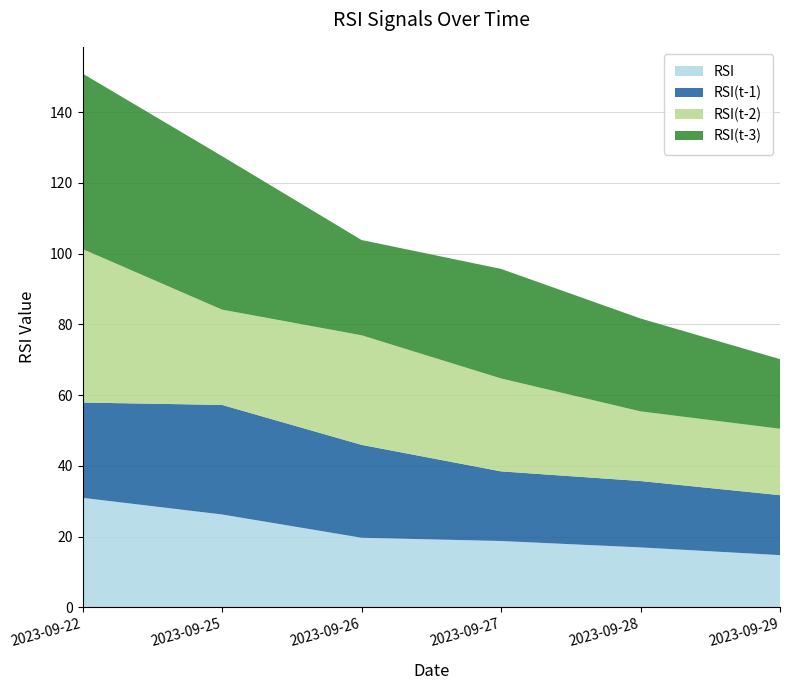

Reading left to right, transcribe all the data shown in this chart.

RSI: 2023-09-22=31.0	2023-09-25=26.3	2023-09-26=19.7	2023-09-27=18.8	2023-09-28=17.0	2023-09-29=14.8
RSI(t-1): 2023-09-22=26.9	2023-09-25=31.0	2023-09-26=26.3	2023-09-27=19.7	2023-09-28=18.8	2023-09-29=17.0
RSI(t-2): 2023-09-22=43.4	2023-09-25=26.9	2023-09-26=31.0	2023-09-27=26.3	2023-09-28=19.7	2023-09-29=18.8
RSI(t-3): 2023-09-22=49.6	2023-09-25=43.4	2023-09-26=26.9	2023-09-27=31.0	2023-09-28=26.3	2023-09-29=19.7